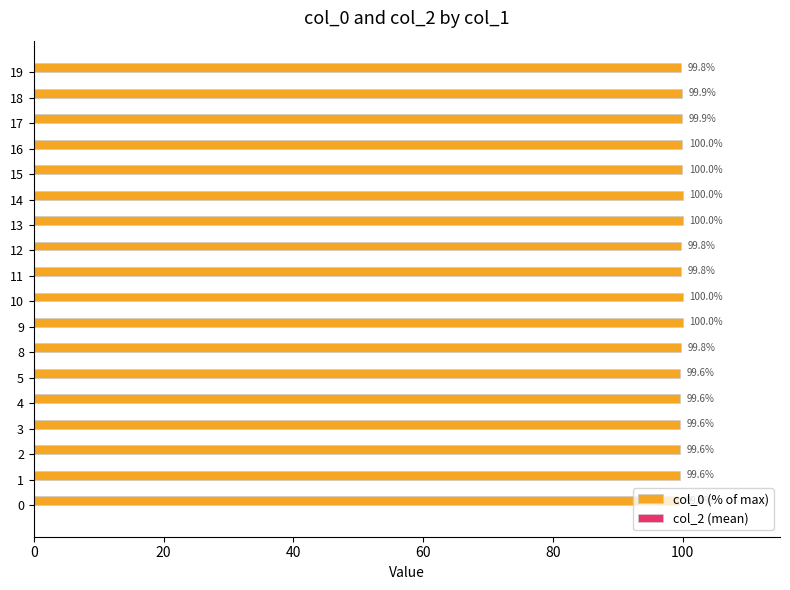

The chart shows a value of 99.6 at 4. True or false?

True